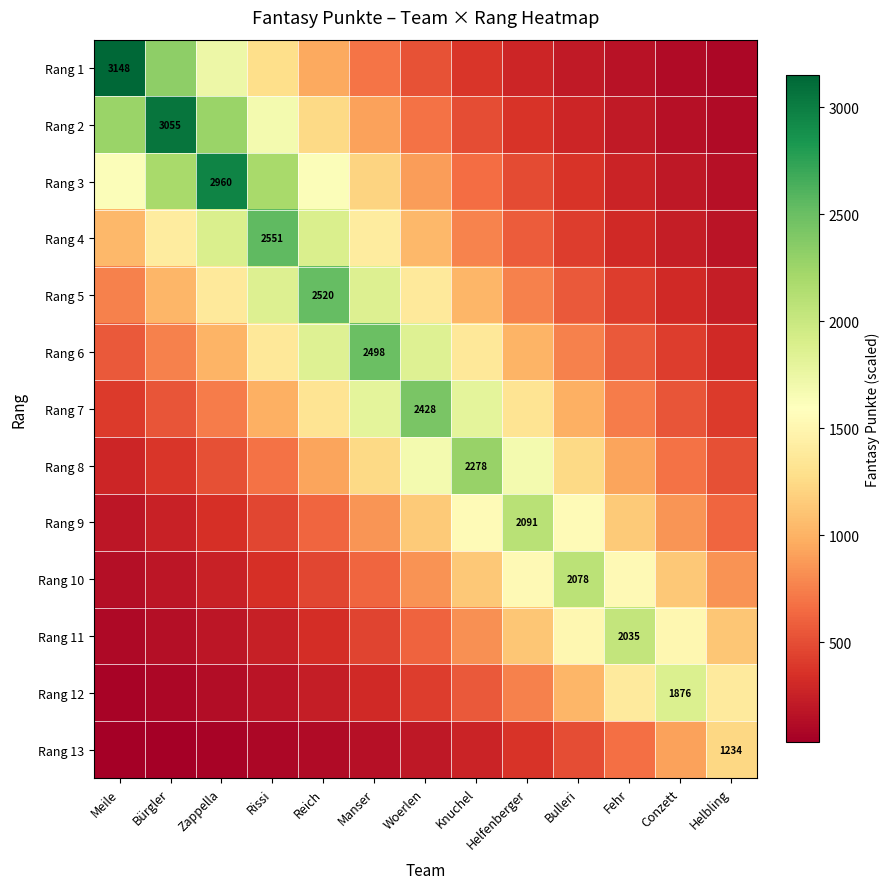

The Rang 8 series shows 508.3 at Helbling. True or false?

True